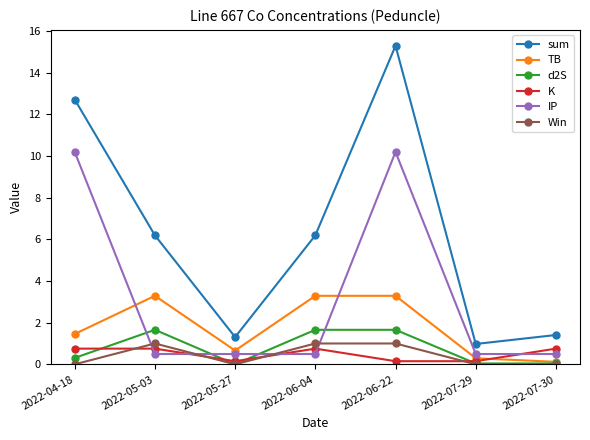

The Win series shows 0.6 at 2022-07-30. True or false?

False